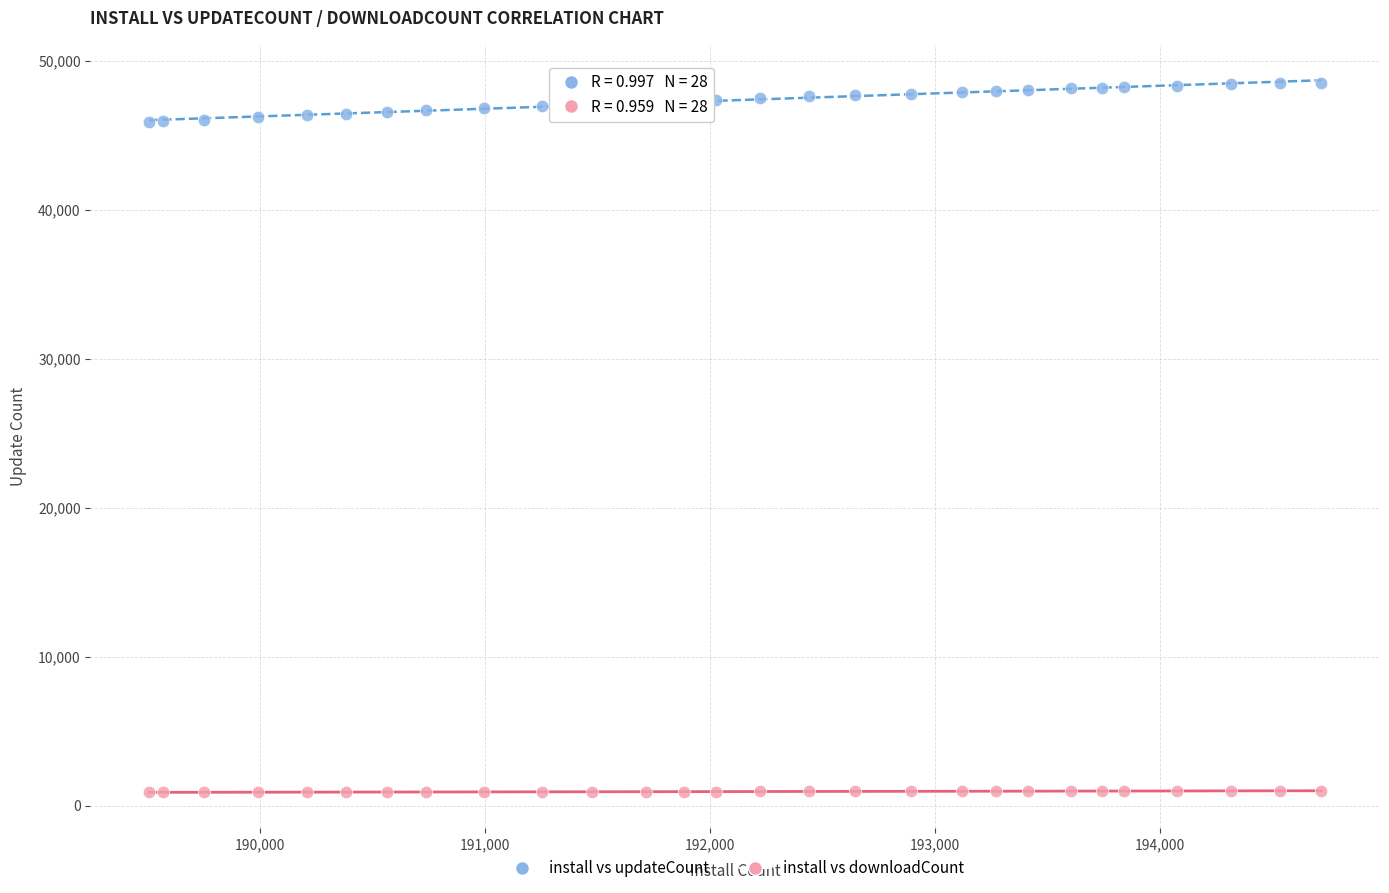

Which series reaches the maximum Y coordinate?

install vs updateCount